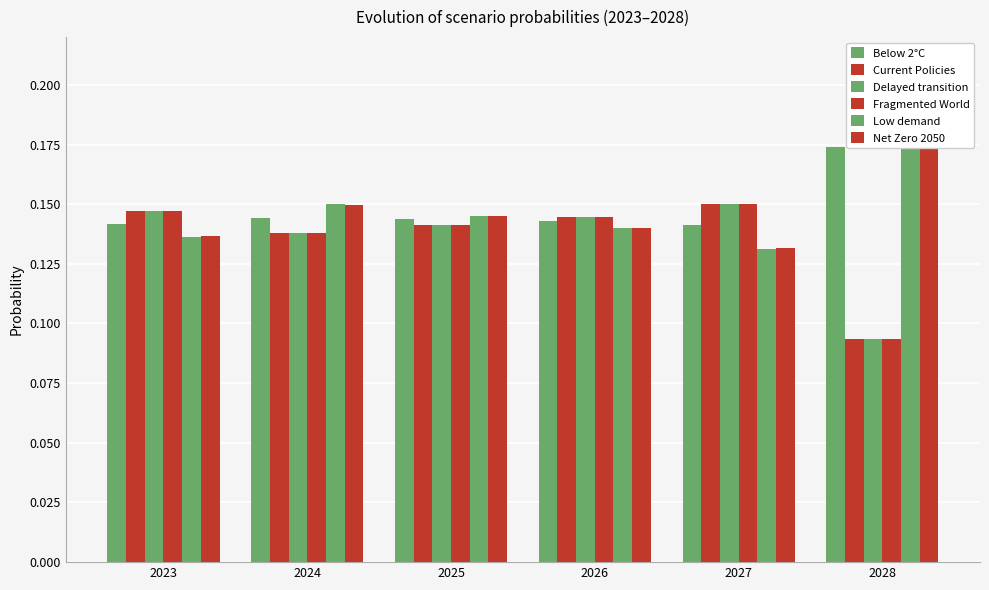

What is the sum of all Net Zero 2050 values?

0.9